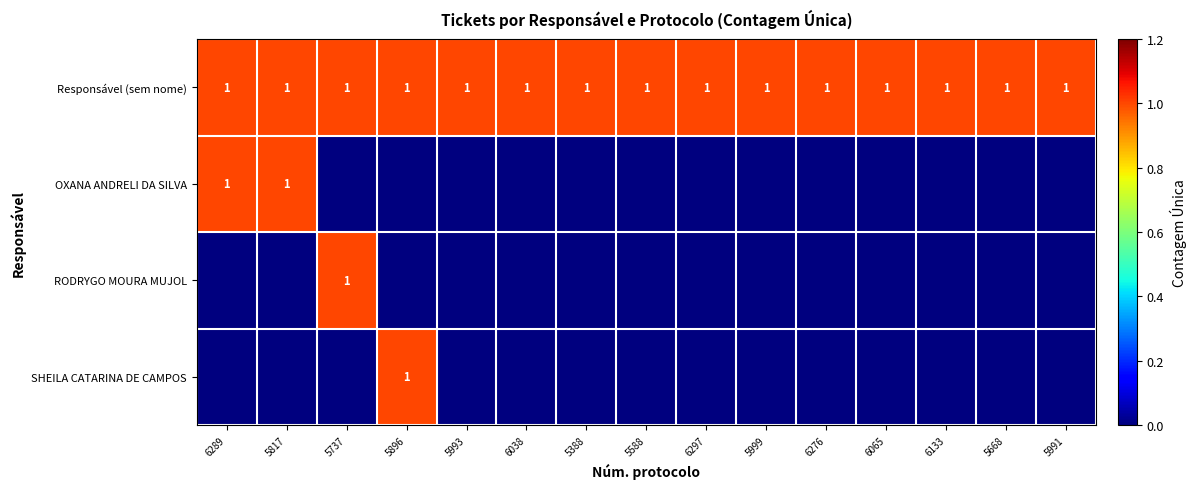

At which category is the sum across all series the highest?

6289